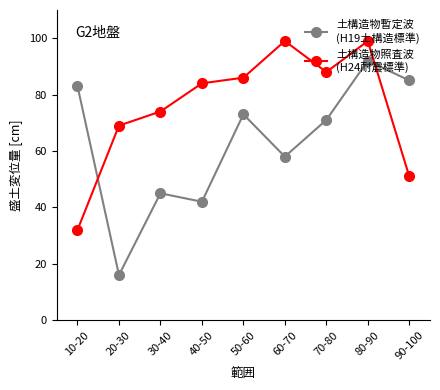

At which category is the sum across all series the highest?

80-90